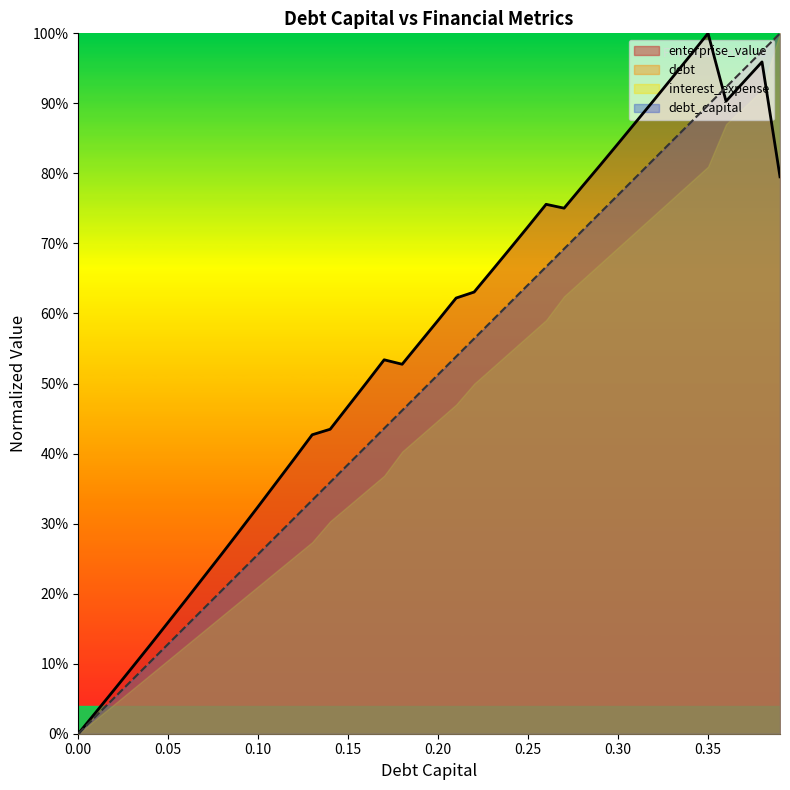

What is the sum of the enterprise_value values at 0.22 and 0.25?

1.4